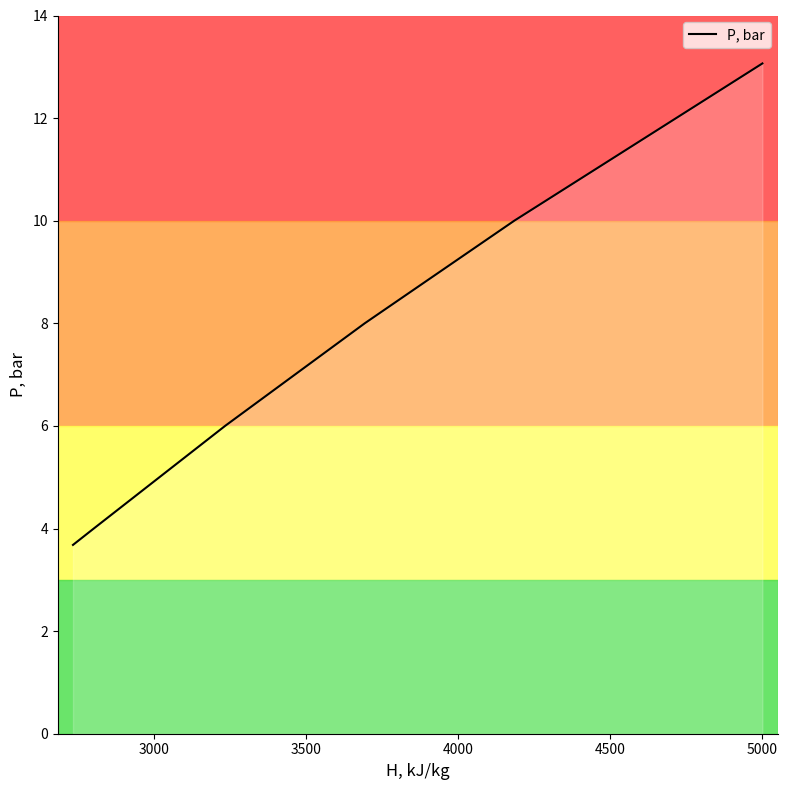

What is the difference between the second highest and minimum values?

6.3